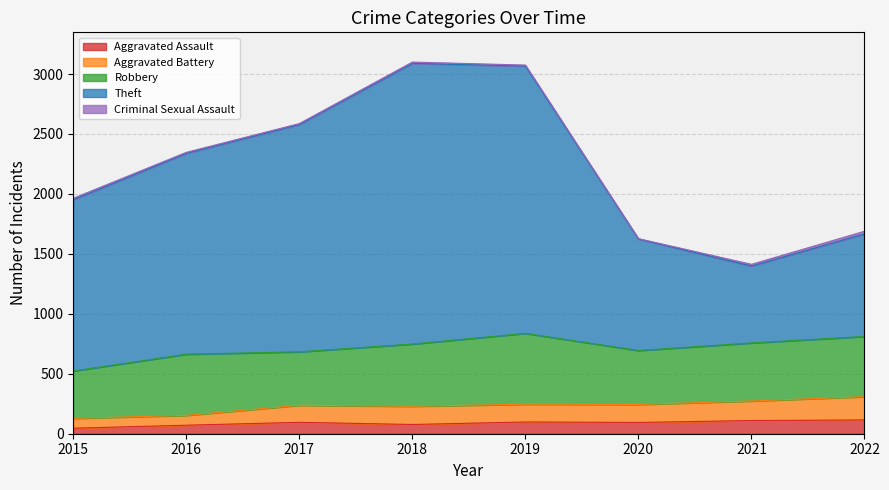

What is the maximum value for Aggravated Assault?

115